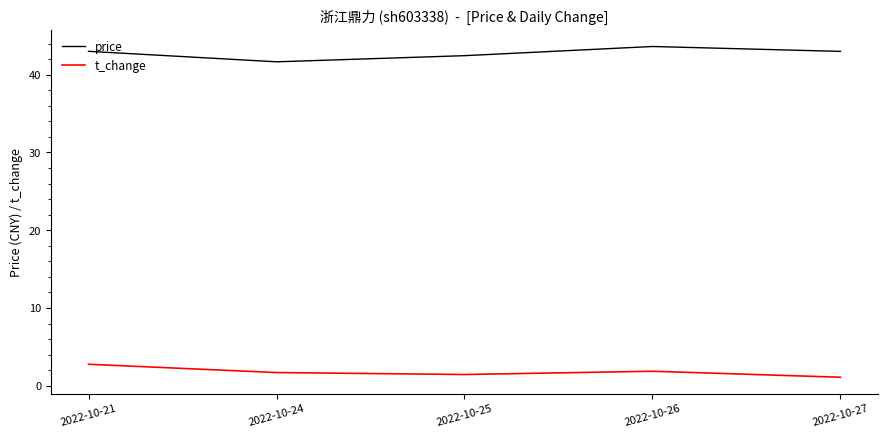

What is the total value across all series at 2022-10-27?

44.1